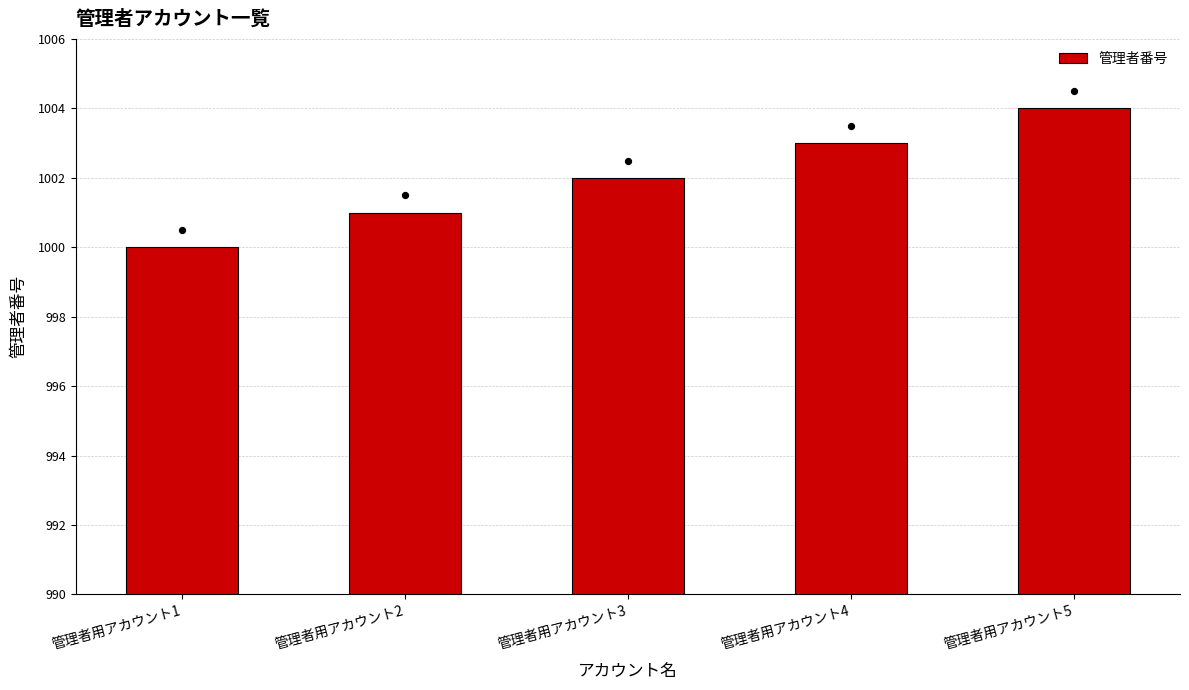

Between 管理者用アカウント5 and 管理者用アカウント2, which is larger?

管理者用アカウント5